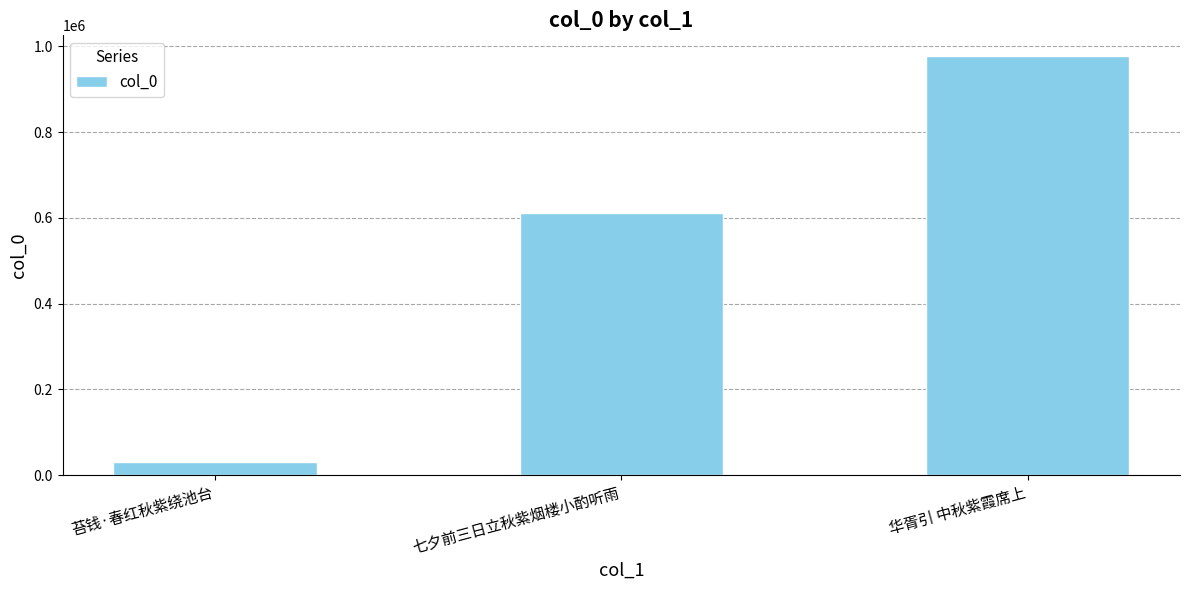

Count the values in the range 30941 to 976662.

3